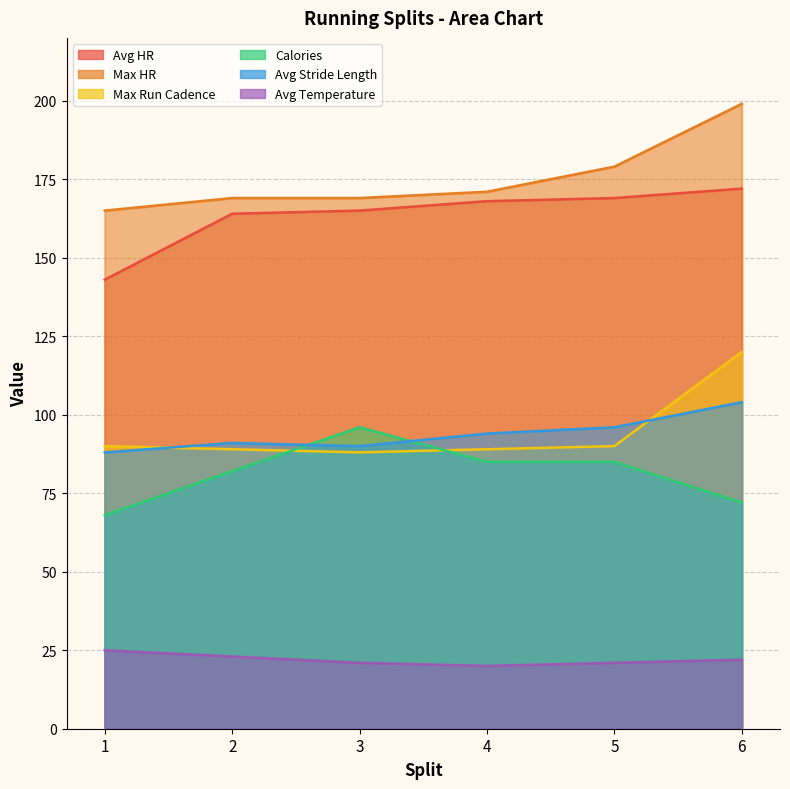

At 6, list the series in order from largest to smallest.

Max HR, Avg HR, Max Run Cadence, Avg Stride Length, Calories, Avg Temperature